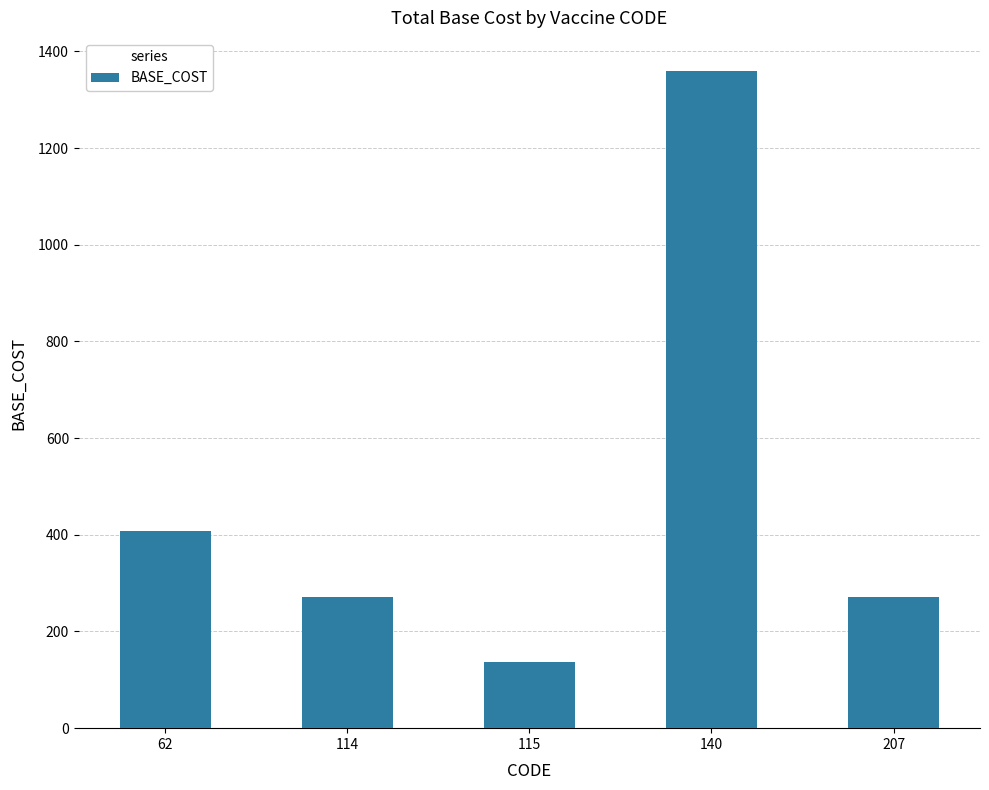

At which label is the value closest to 748?

62